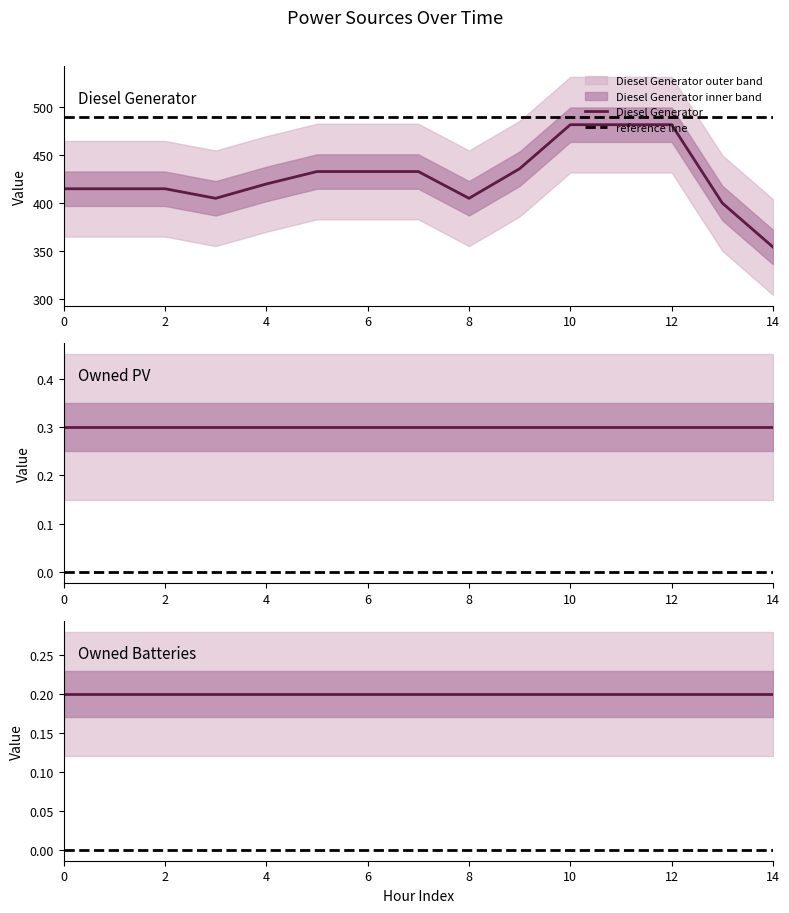

What is the sum of all Diesel Generator values?

6410